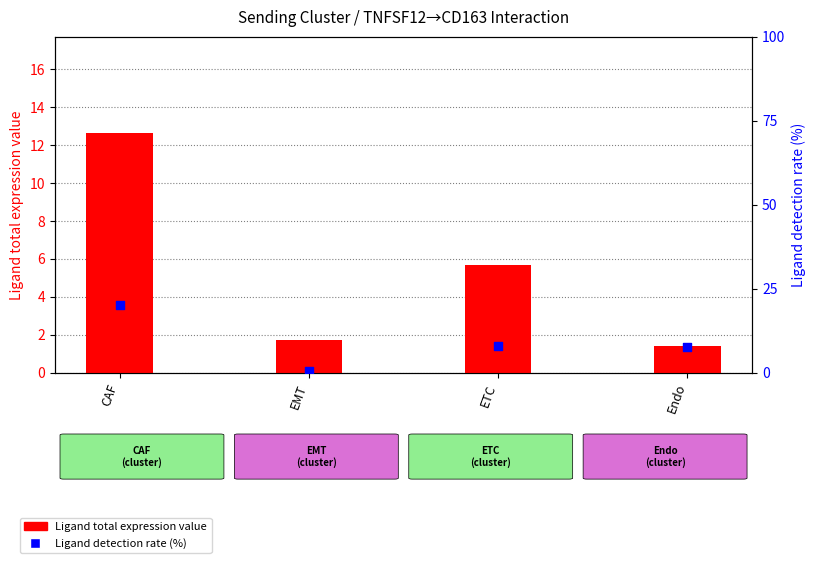

Which series reaches the minimum Y coordinate?

Ligand detection rate (%)